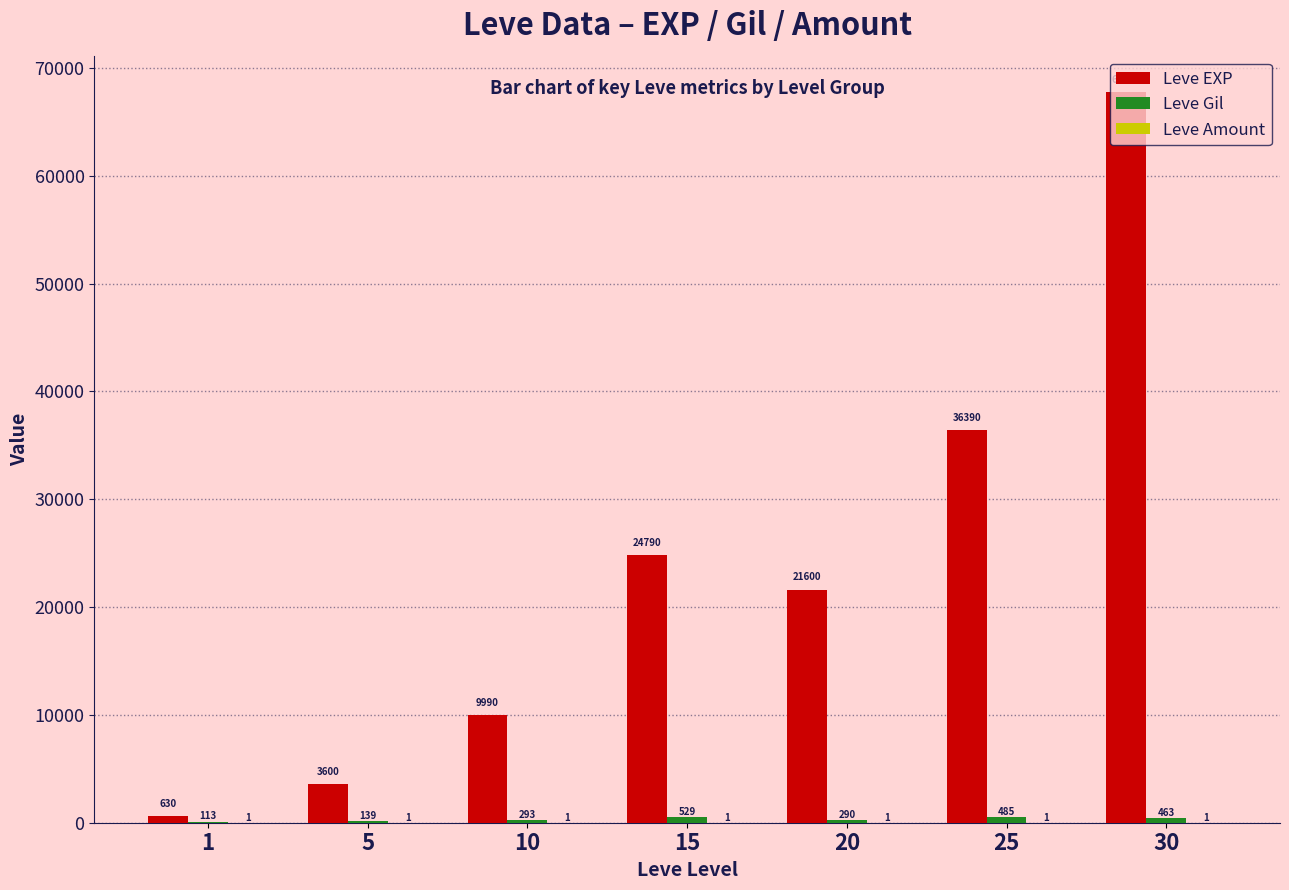

What is the maximum value shown in the chart?

67730